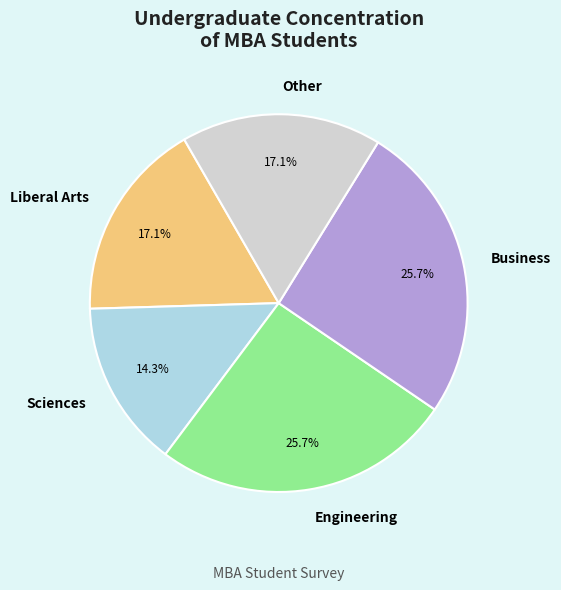

What percentage is the Engineering slice, to the nearest percent?

26%